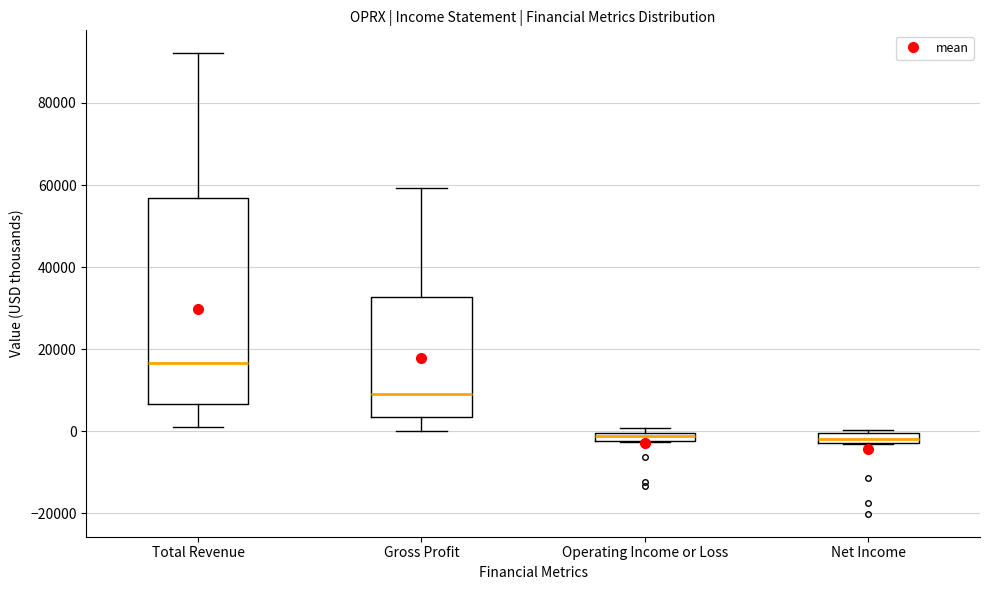

Which box is the tallest, from its lower edge to its upper edge?

Total Revenue